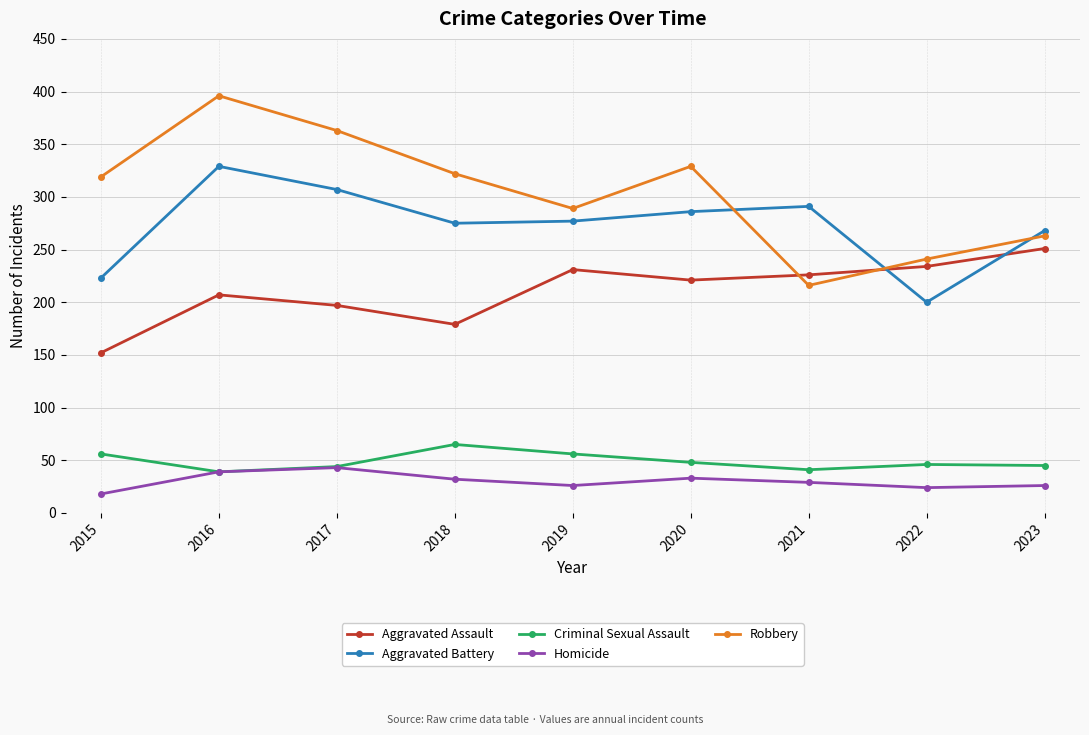

What is the value of the Criminal Sexual Assault point at the 9th from the left?

45